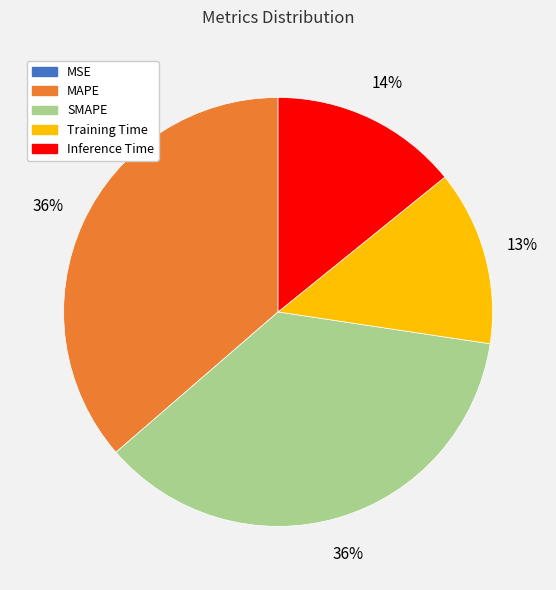

To the nearest percent, what is the average slice percentage?

20%